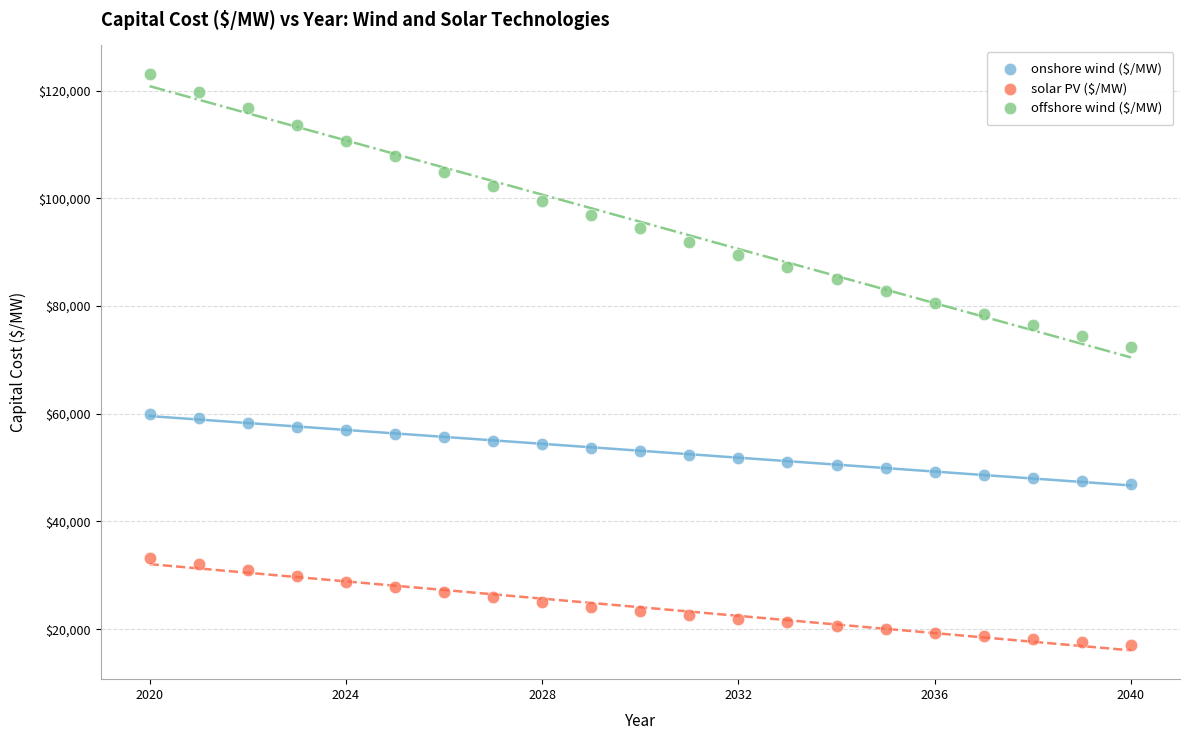

What are all the series names shown in the legend?

onshore wind ($/MW), solar PV ($/MW), offshore wind ($/MW)